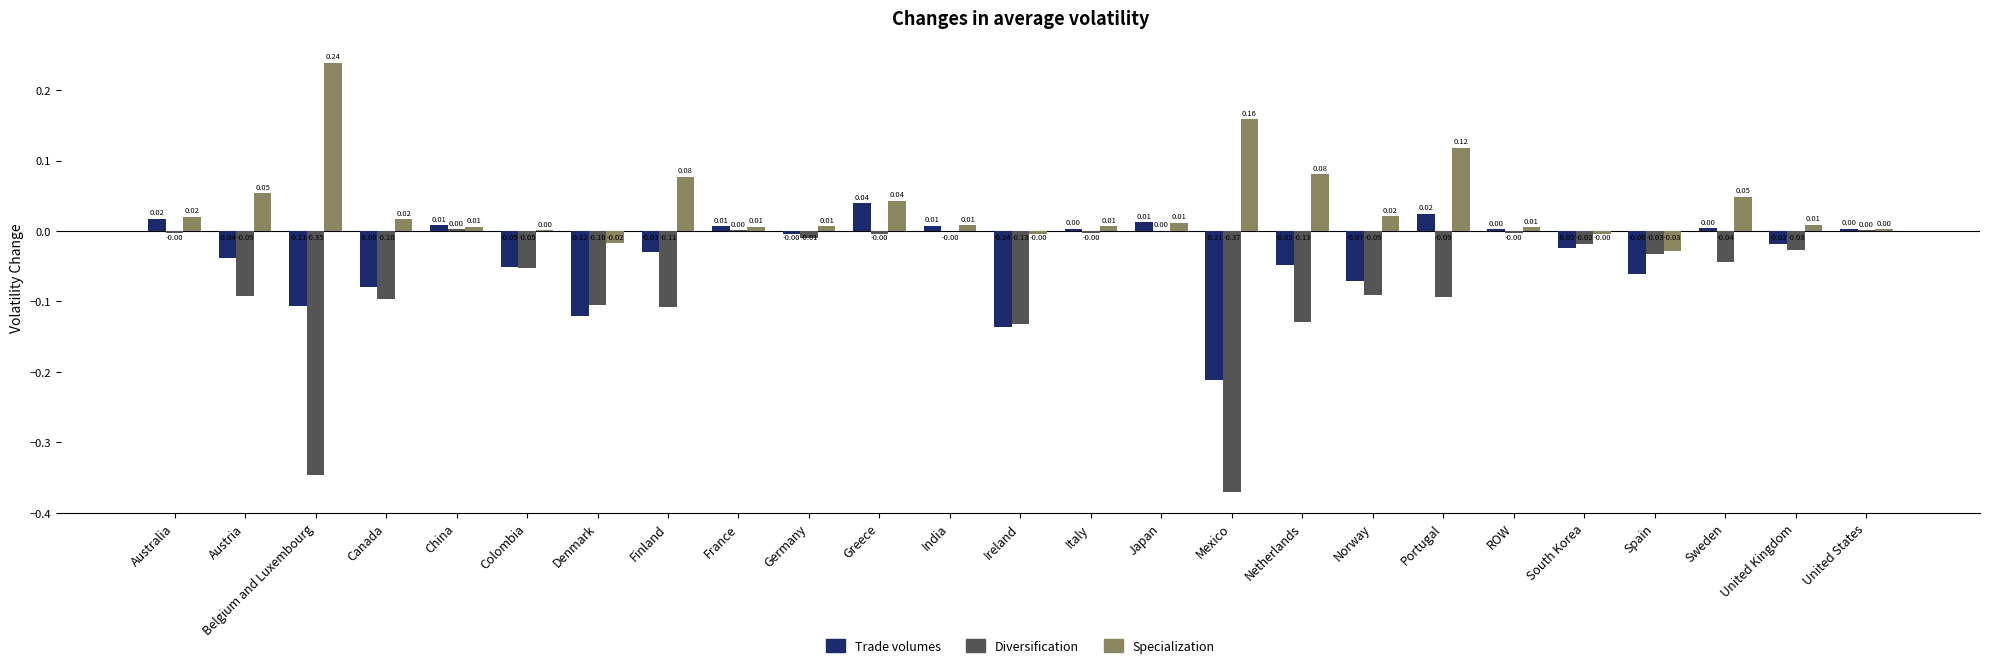

At which category is the sum across all series the highest?

Greece